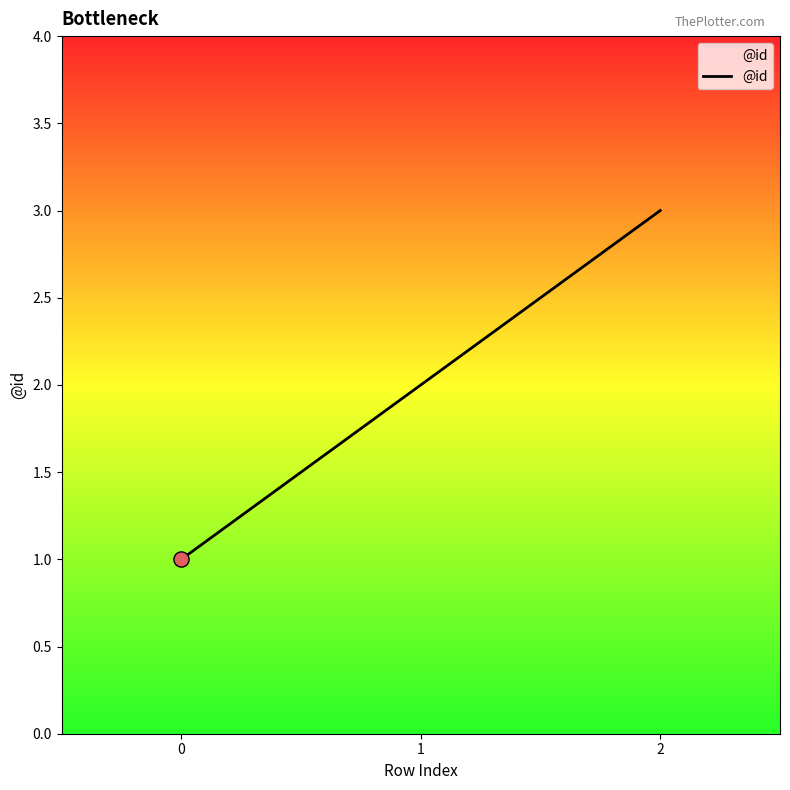

Between 1 and 0, which is larger?

1